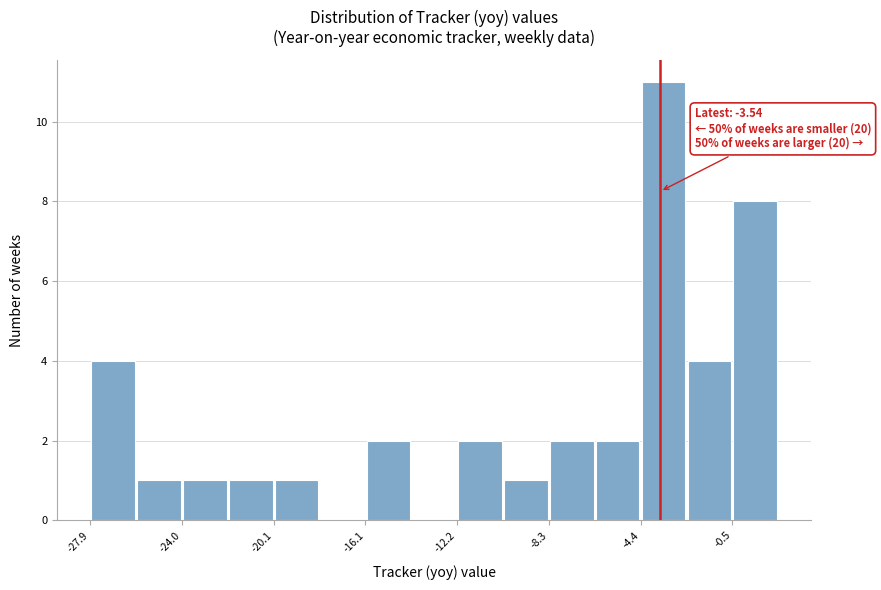

Around what value on the x-axis is the tallest bar? Give the approximate position of its centre, as read against the axis.

-3.5